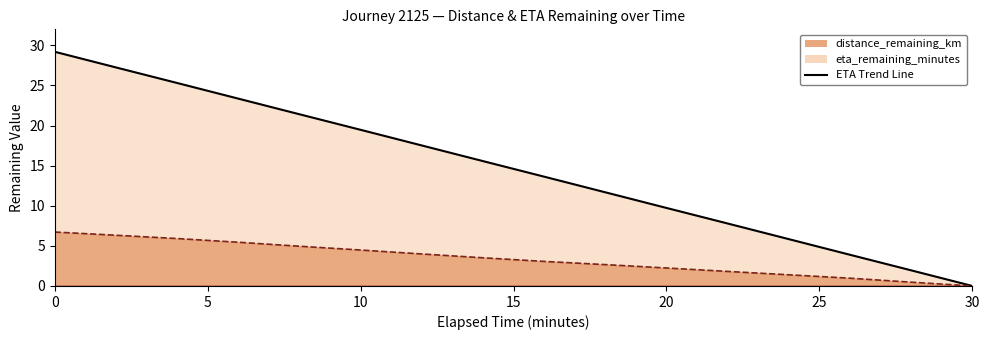

The value of eta_remaining_minutes at 20 is 13.7. True or false?

False